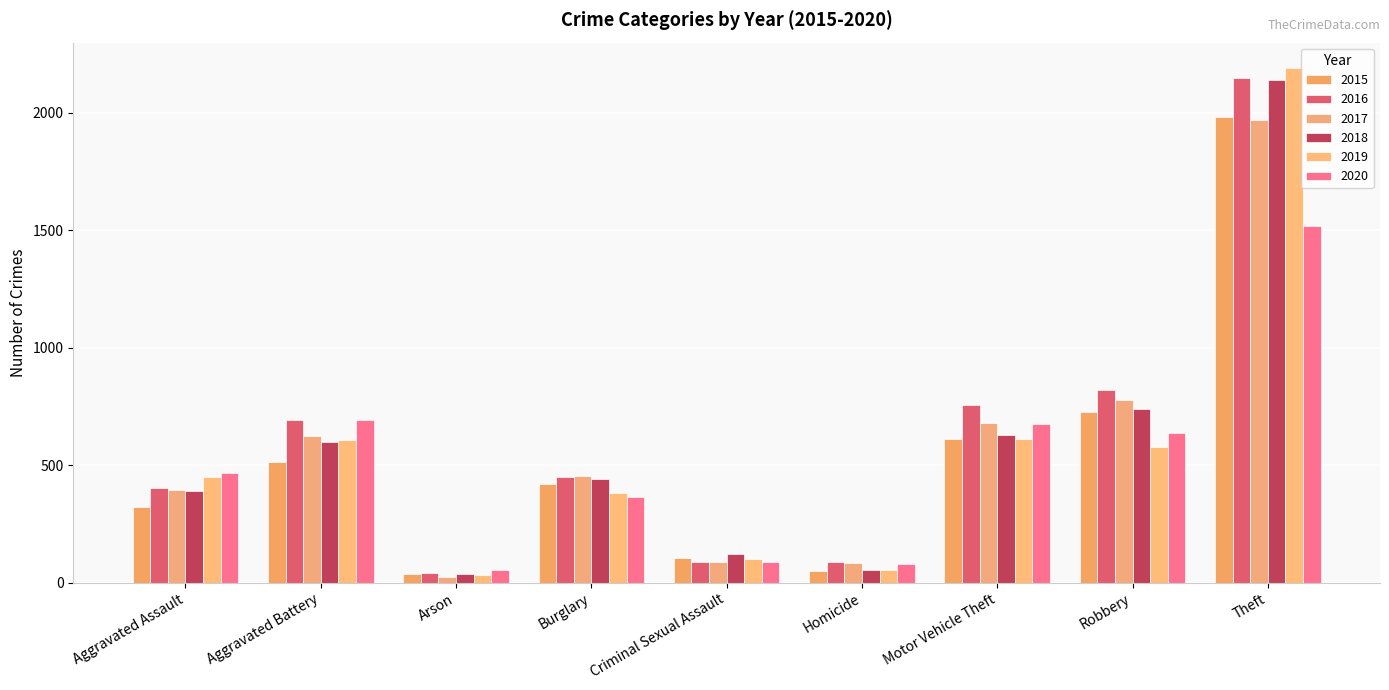

Which category has the highest value in the 2020 series?

Theft